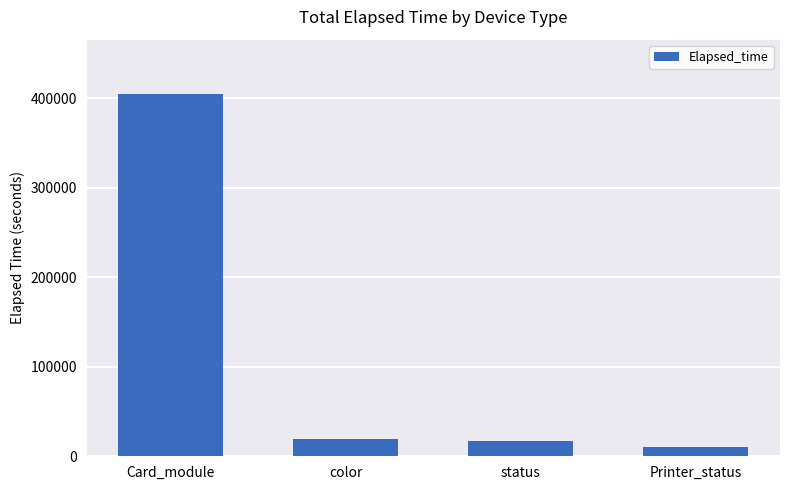

How many bars are there in total?

4